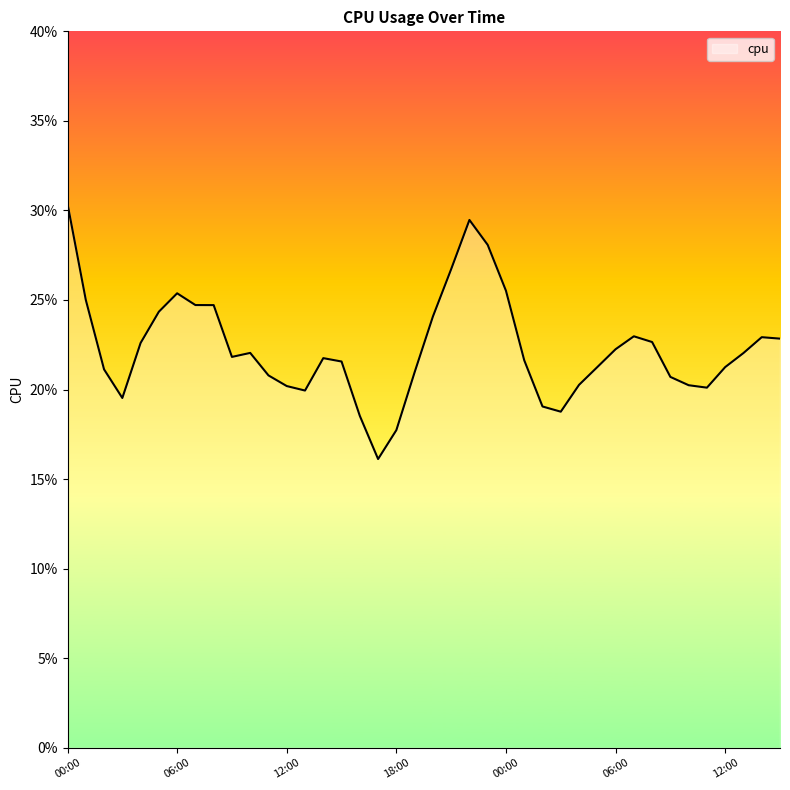

What is the label of the 5th point from the left?

04:00